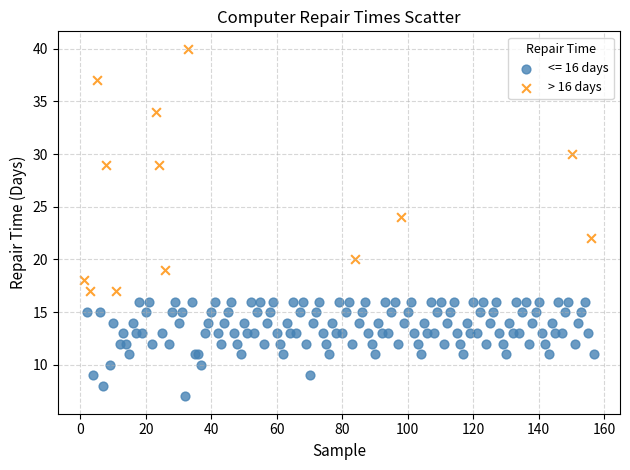

Which series contains the lowest Y value?

<= 16 days